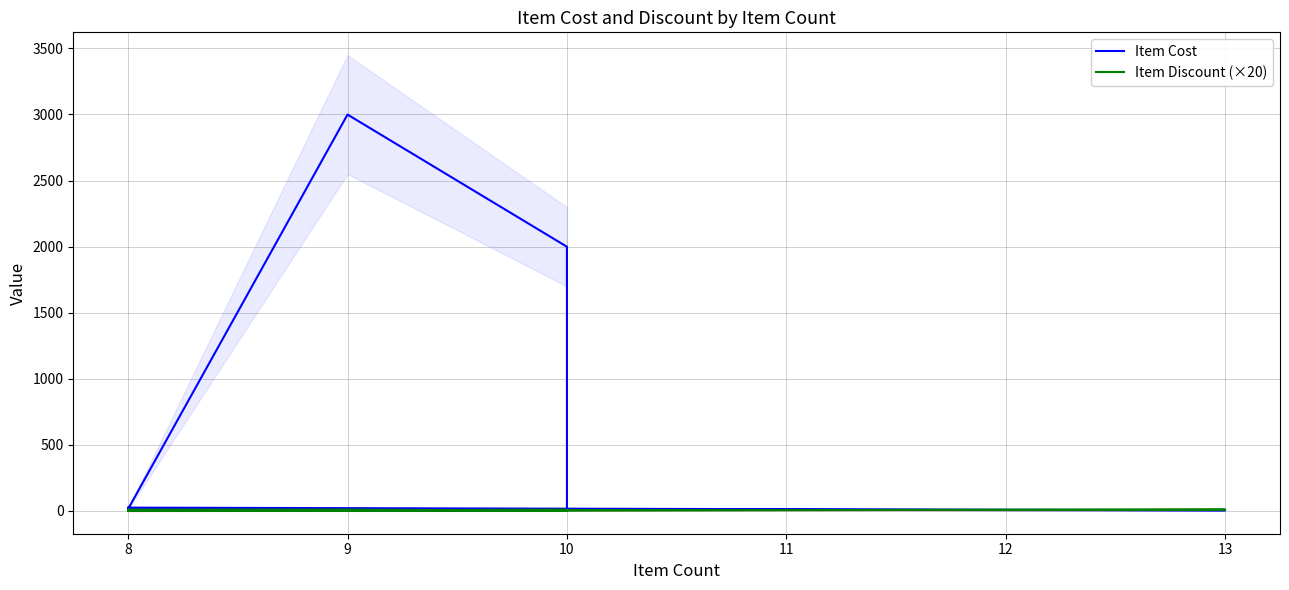

Is it true that Item Cost equals 2.3 at 13?

False